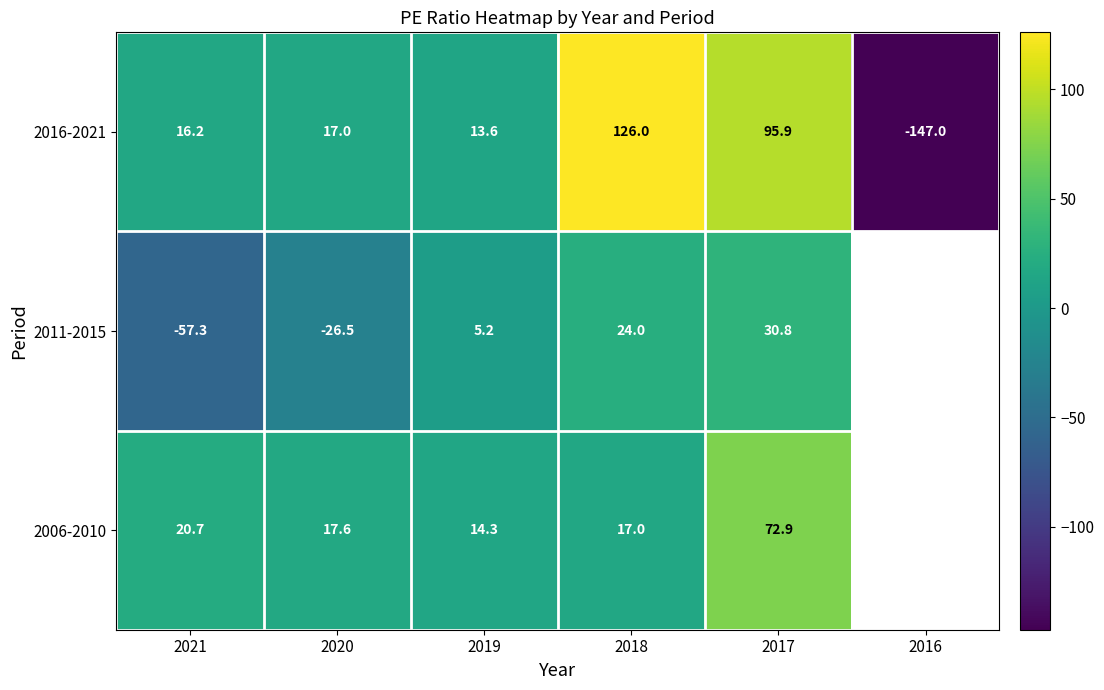

What is the spread (max minus min) of values at 2021?

78.0